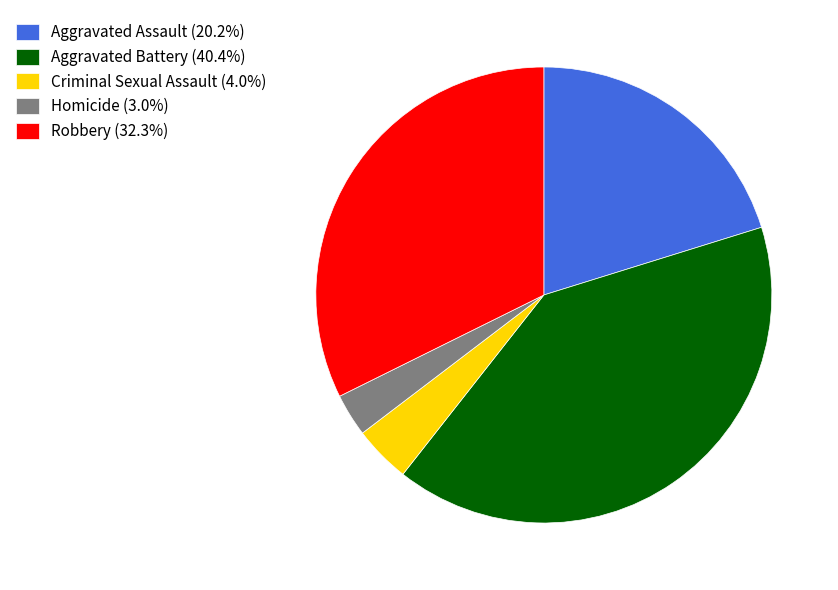

Between Robbery and Aggravated Battery, which is larger?

Aggravated Battery